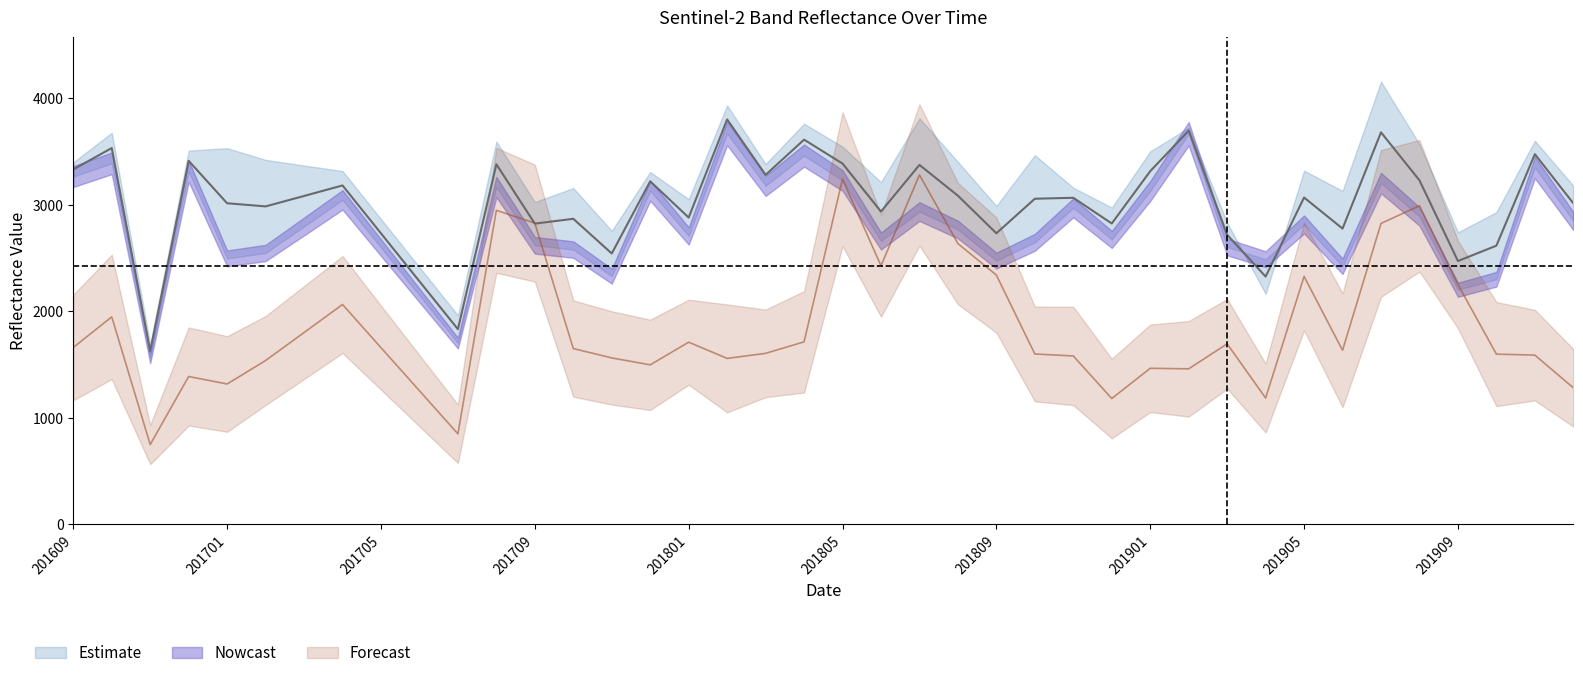

List the labels in order of B8A value, largest first.

201907, 201802, 201807, 201804, 201902, 201610, 201911, 201708, 201908, 201805, 201701, 201612, 201901, 201810, 201702, 201808, 201609, 201803, 201703, 201905, 201704, 201712, 201806, 201912, 201811, 201710, 201906, 201801, 201709, 201809, 201812, 201910, 201705, 201903, 201711, 201909, 201706, 201904, 201707, 201611